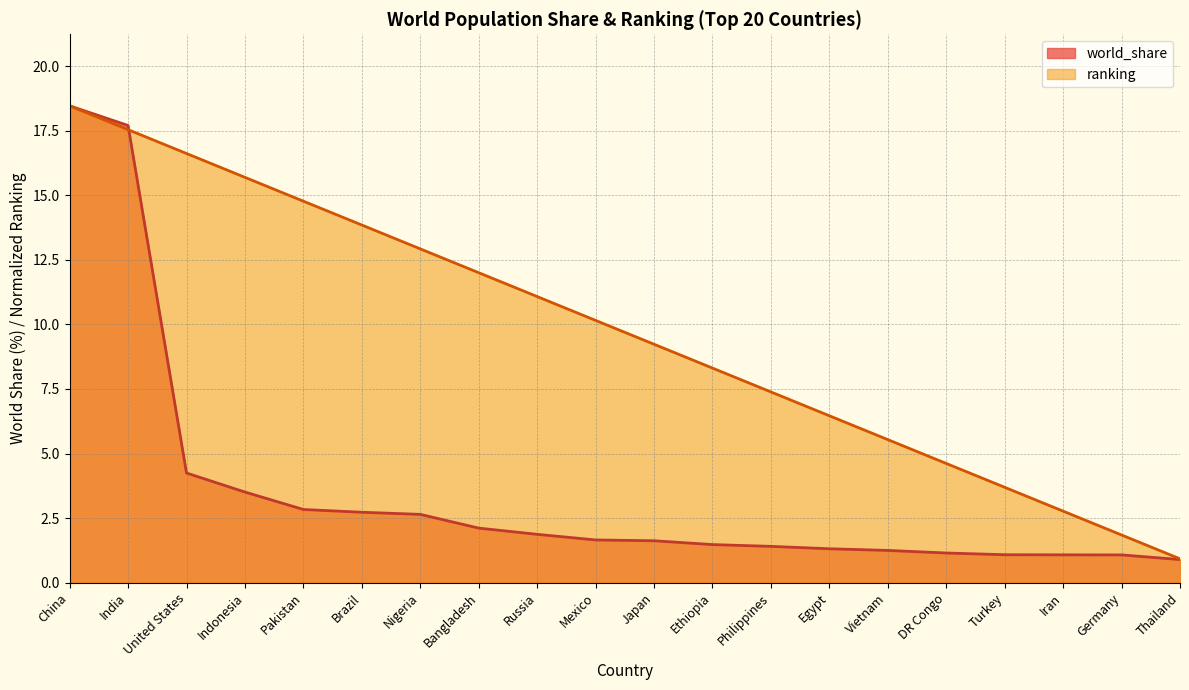

Which series changed the most between Nigeria and Japan?

ranking